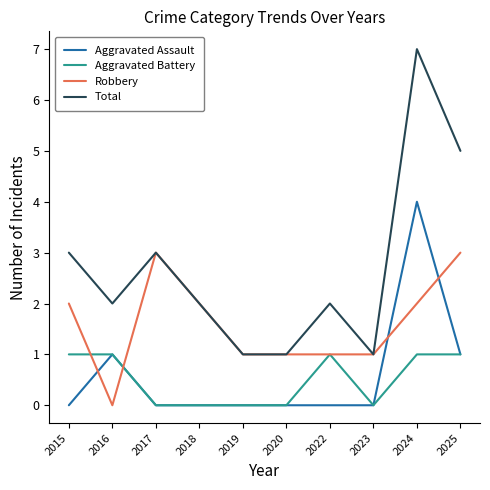

At which category does Total reach its first local peak?

2017